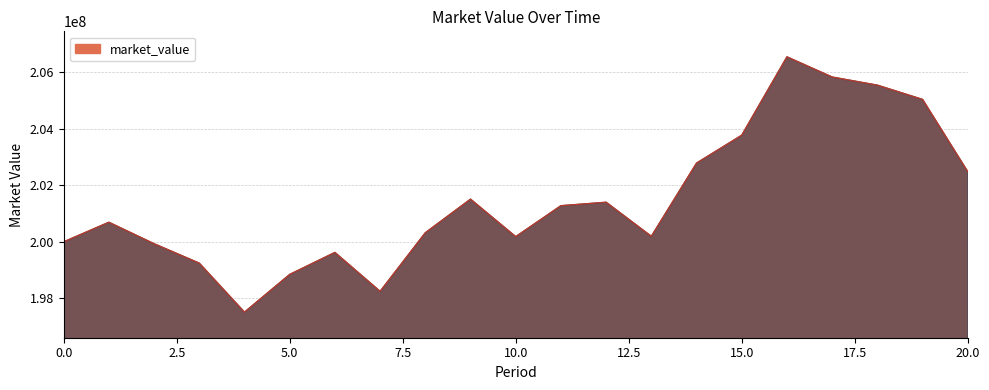

What is the difference between the maximum and minimum values?

9035612.4